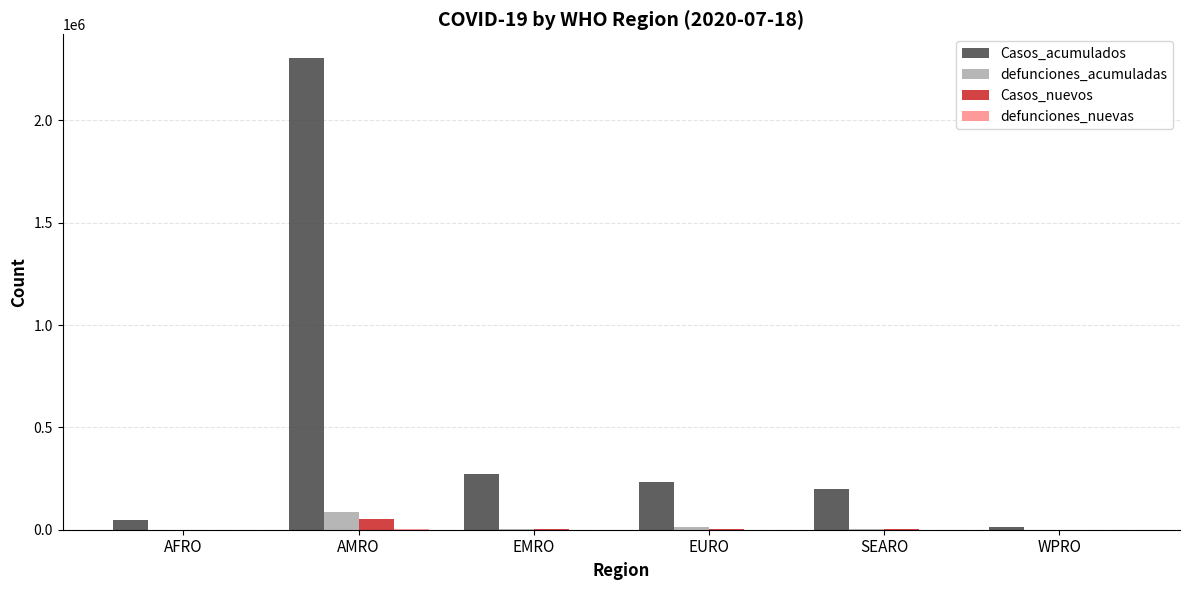

Between EMRO and WPRO, which series saw the biggest shift?

Casos_acumulados